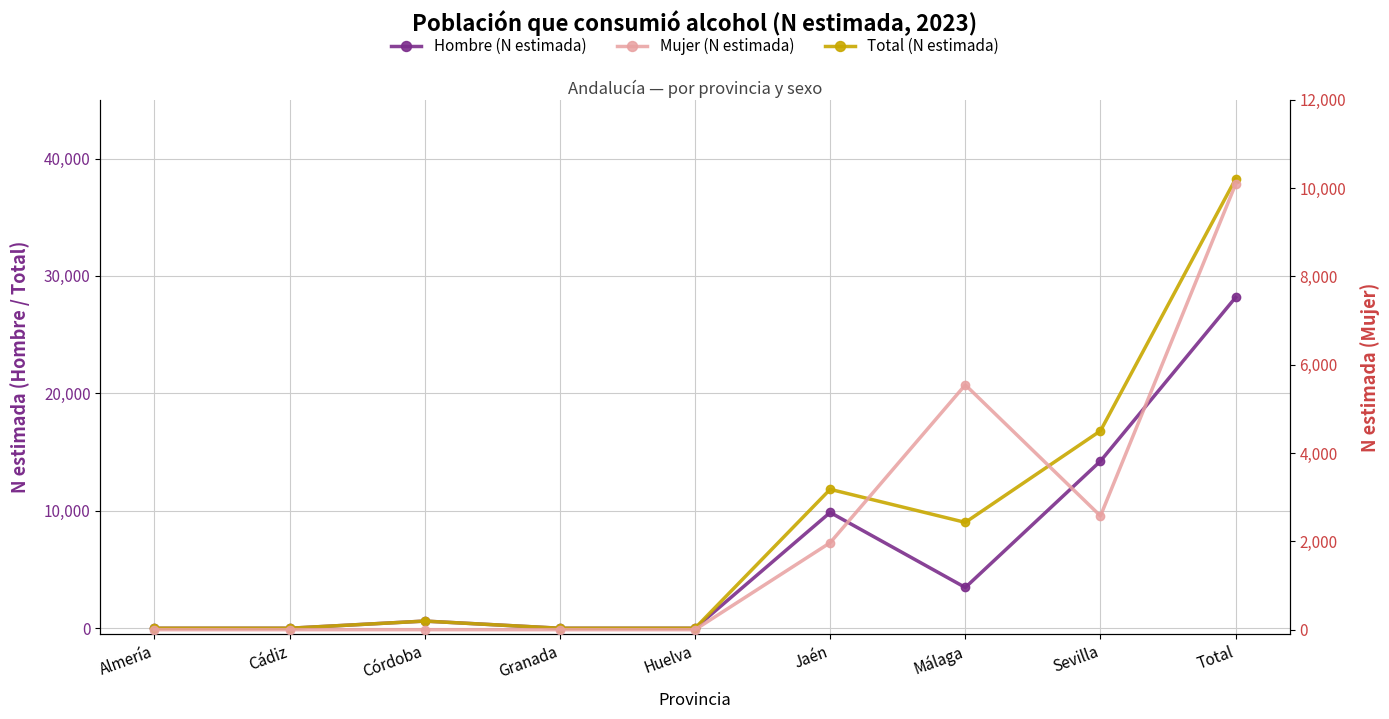

Which has a higher value, Cádiz or Málaga?

Málaga